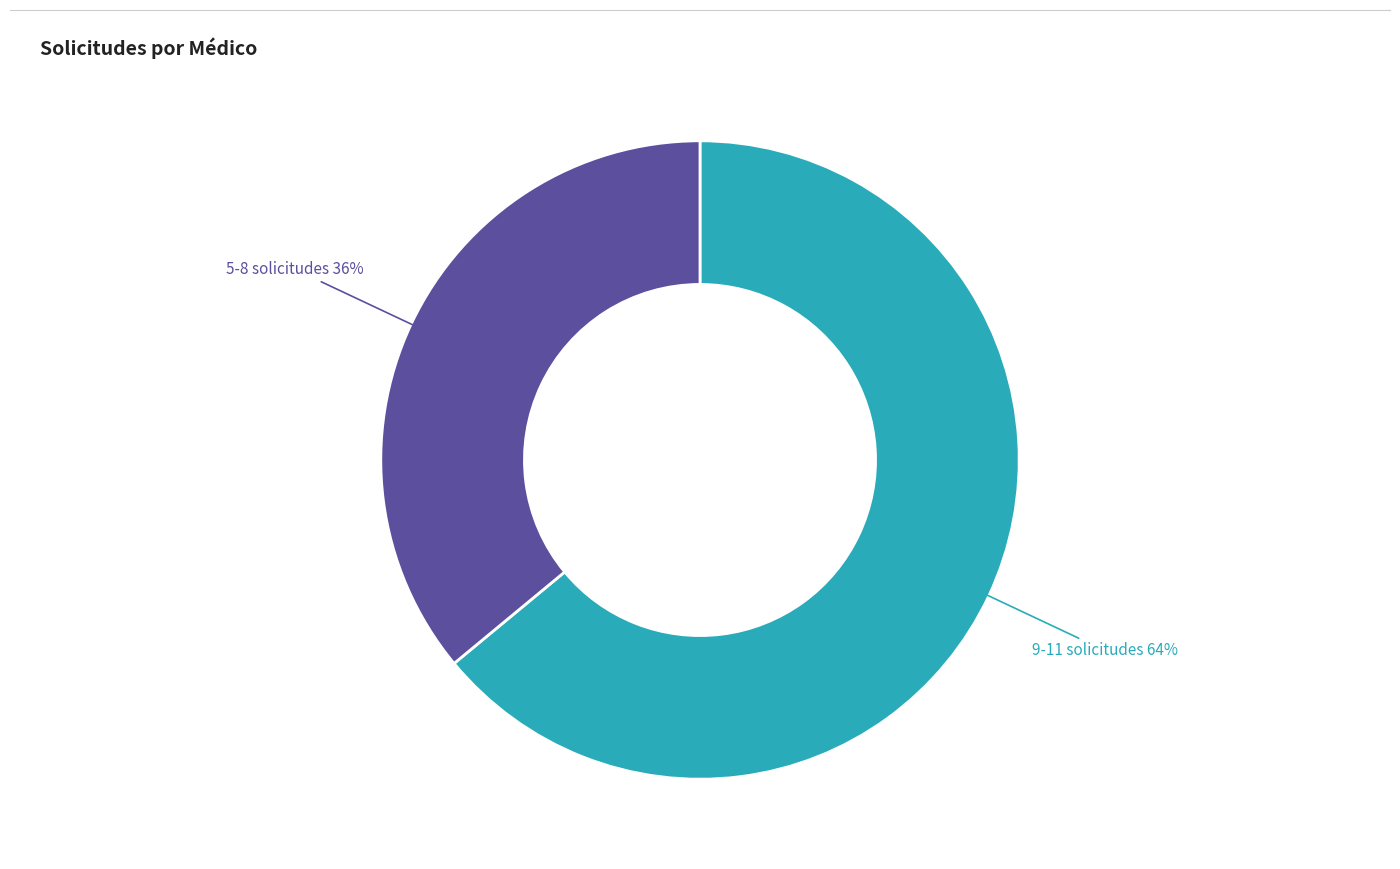

Is it true that 9-11 solicitudes is 64% of the pie?

True